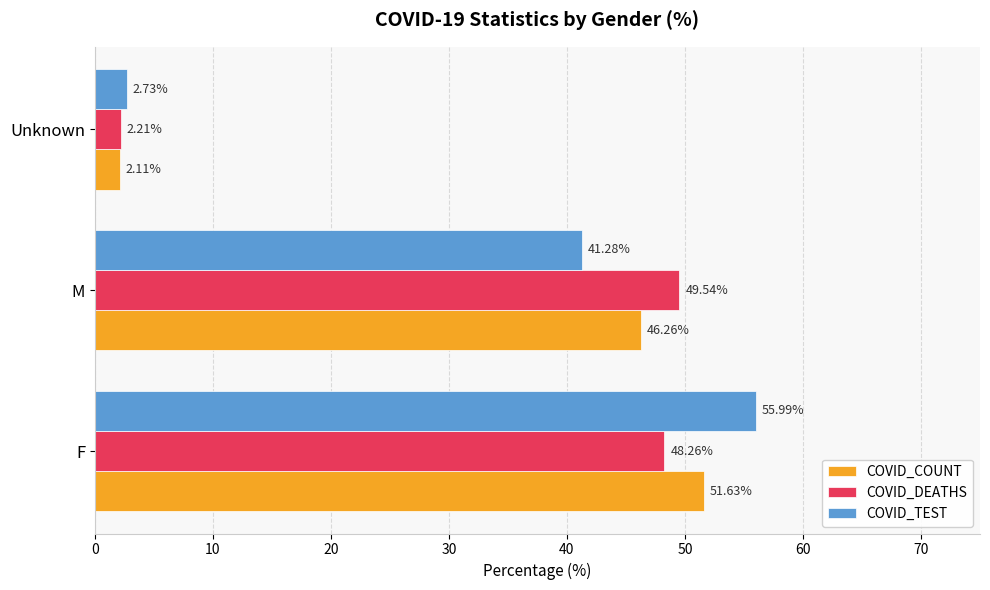

List the labels in order of COVID_COUNT value, smallest first.

Unknown, M, F